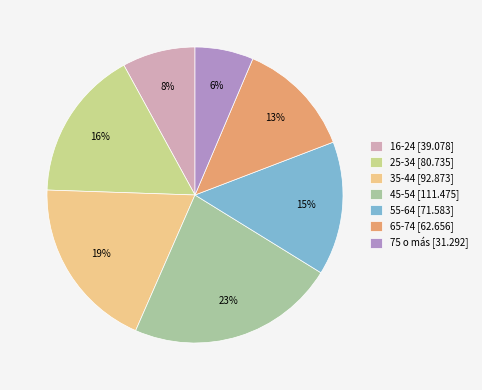

Rank the categories by value from highest to lowest.

45-54, 35-44, 25-34, 55-64, 65-74, 16-24, 75 o más